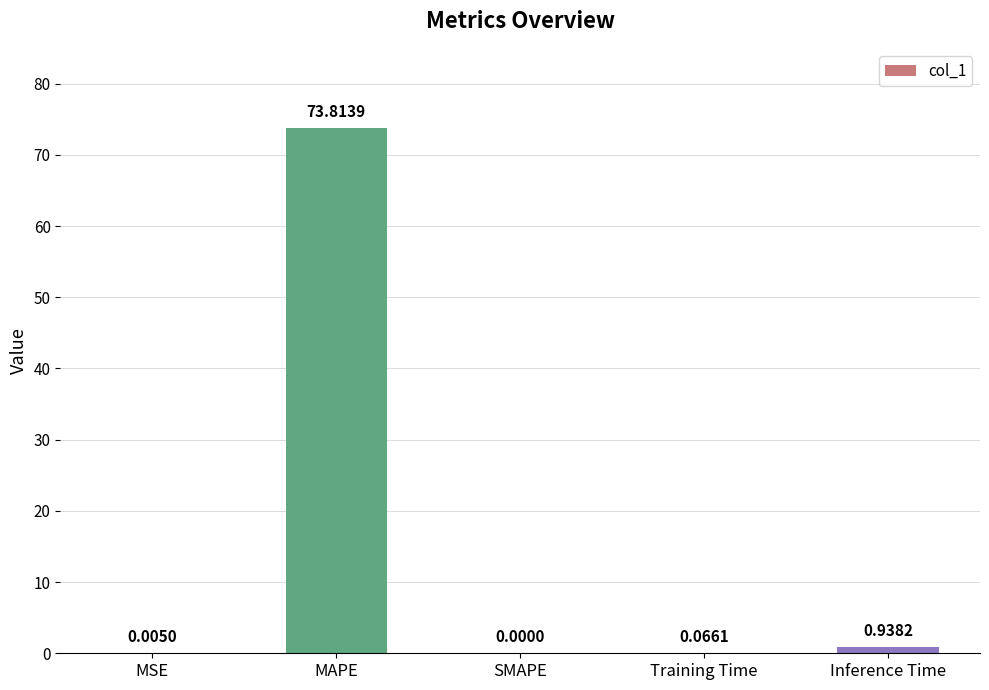

Which category has the highest value across all series?

MAPE